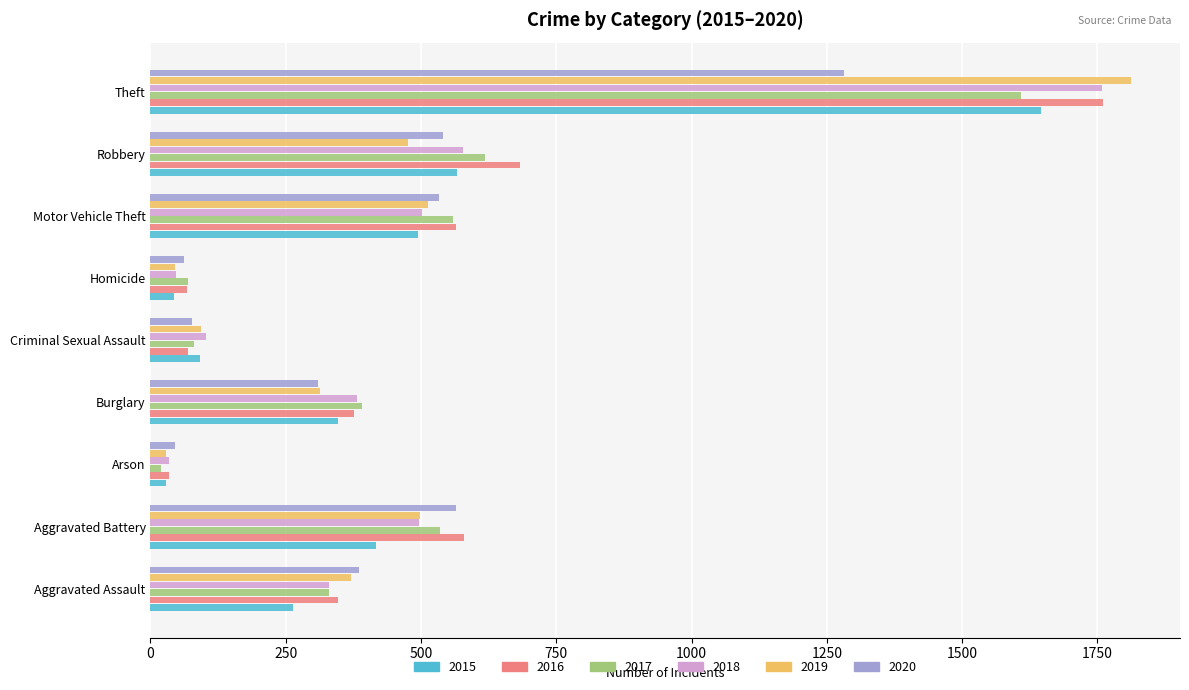

What is the maximum value for 2019?

1812